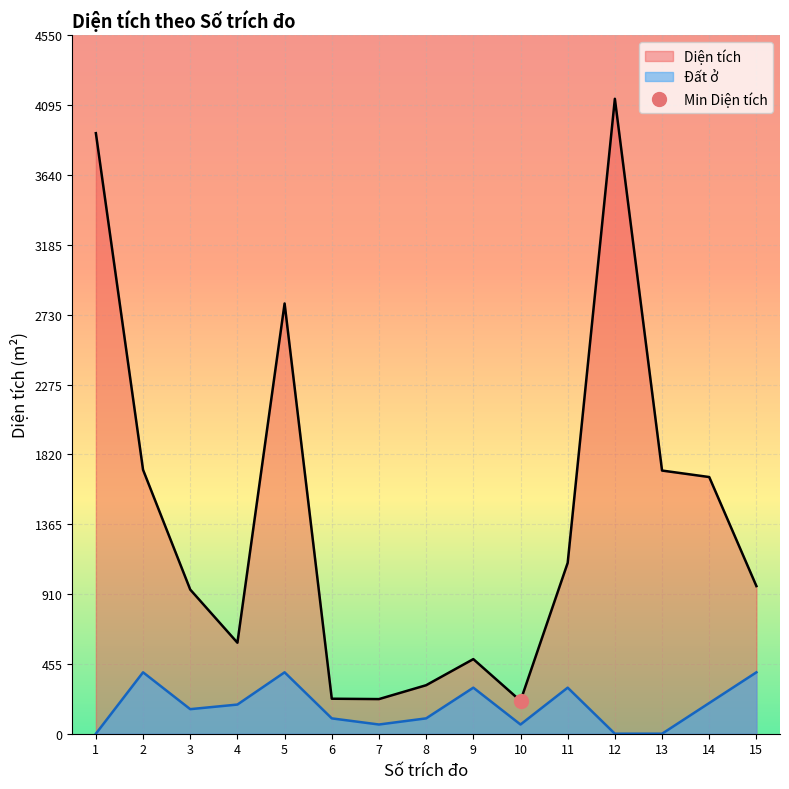

How many interior local valleys does the Đất ở series have?

3